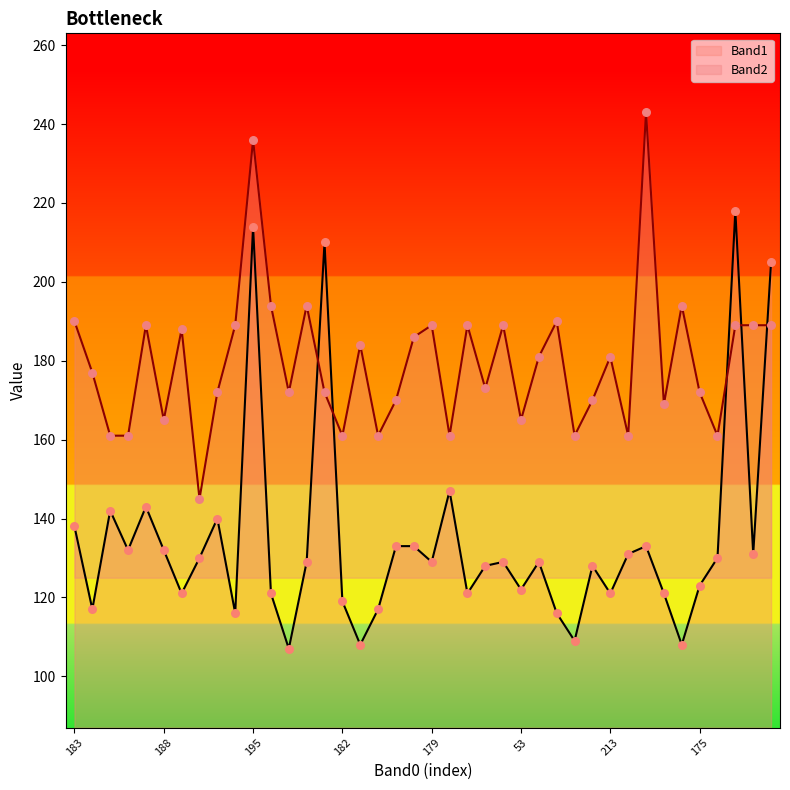

Which series reaches the minimum Y coordinate?

Band1